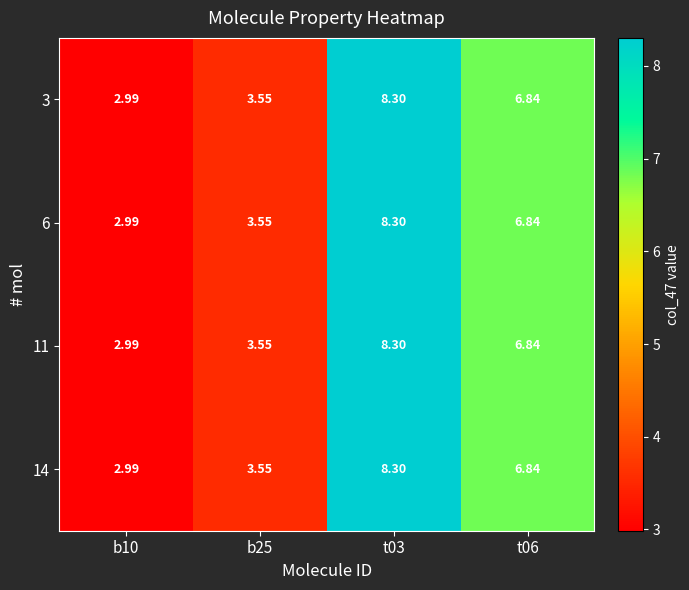

Between b25 and t06, which is larger?

t06